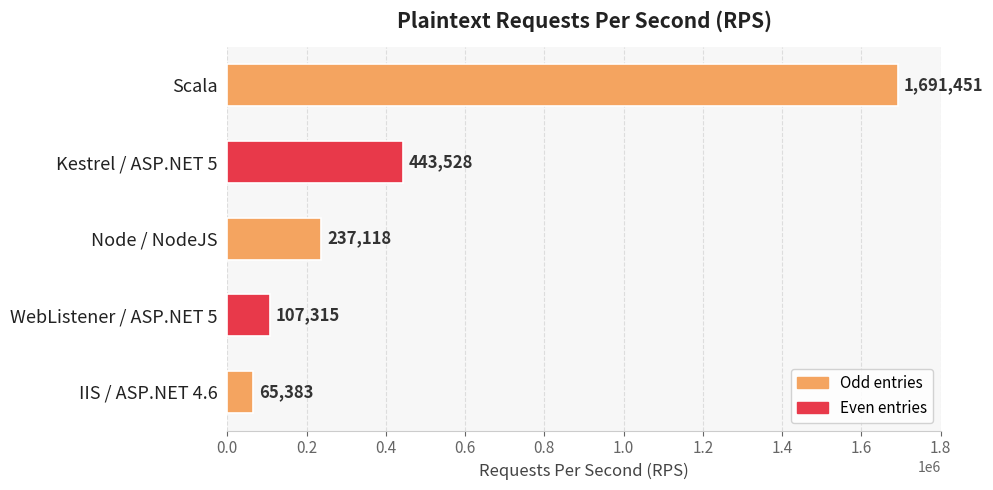

Rank the categories by value from lowest to highest.

IIS / ASP.NET 4.6, WebListener / ASP.NET 5, Node / NodeJS, Kestrel / ASP.NET 5, Scala